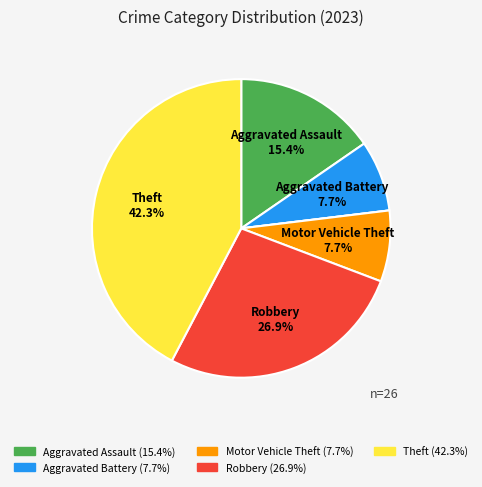

Is there a majority slice in this chart?

No